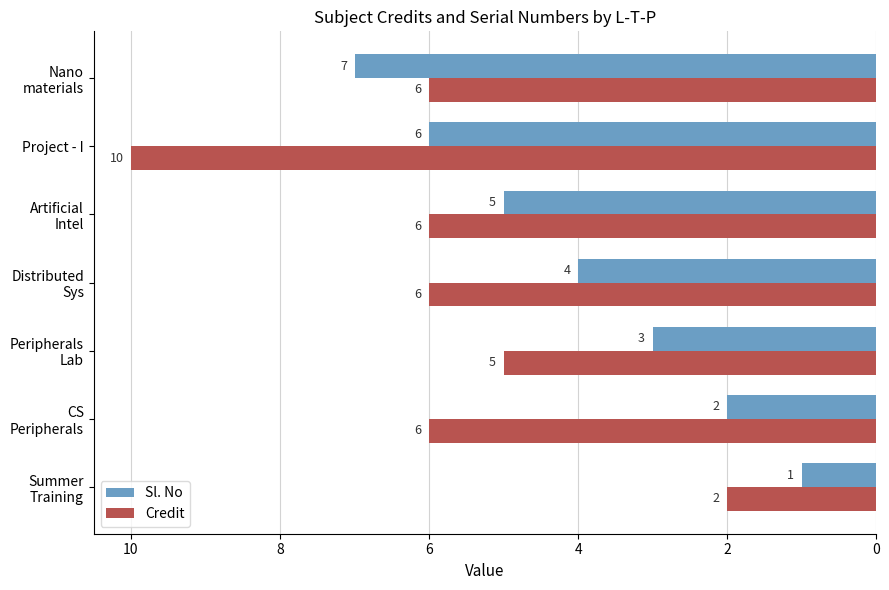

At which category is the sum across all series the highest?

Project - I